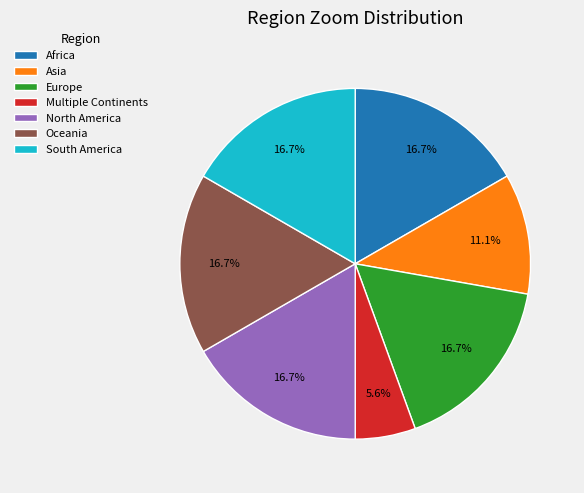

What percentage is the South America slice, to the nearest percent?

17%